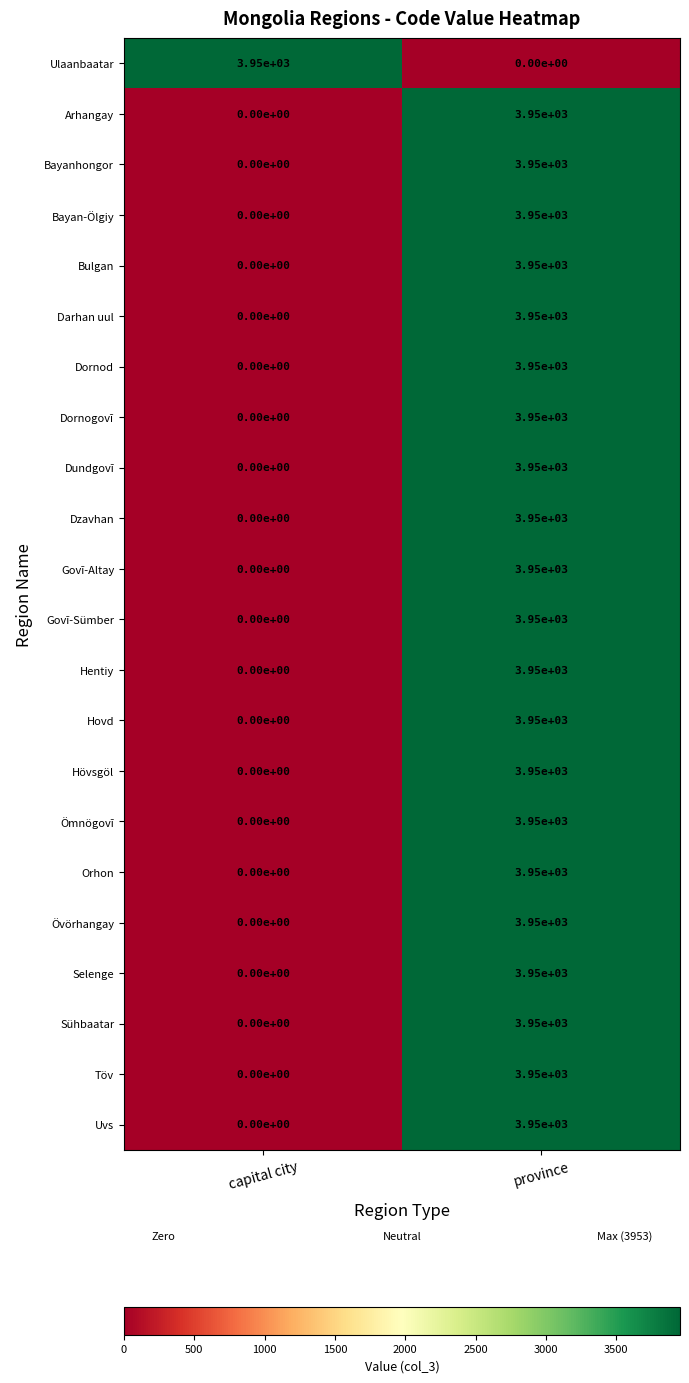

What is the spread (max minus min) of values at capital city?

3950